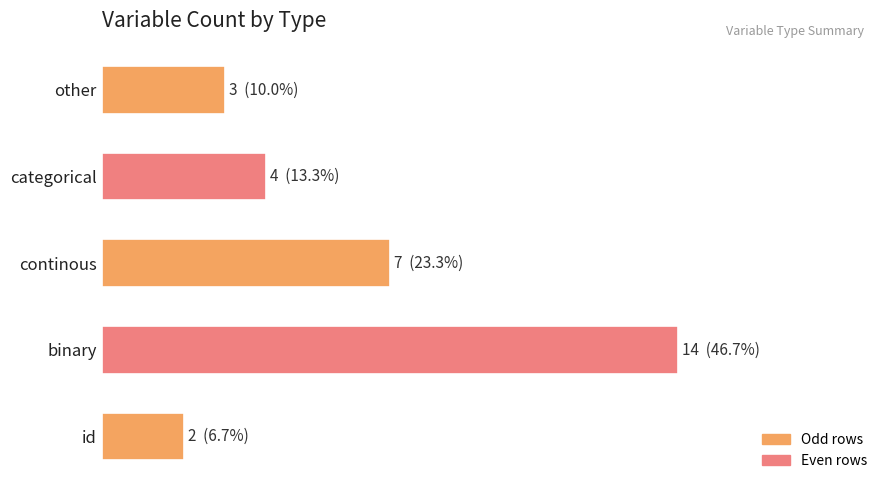

What is the smallest value displayed?

2